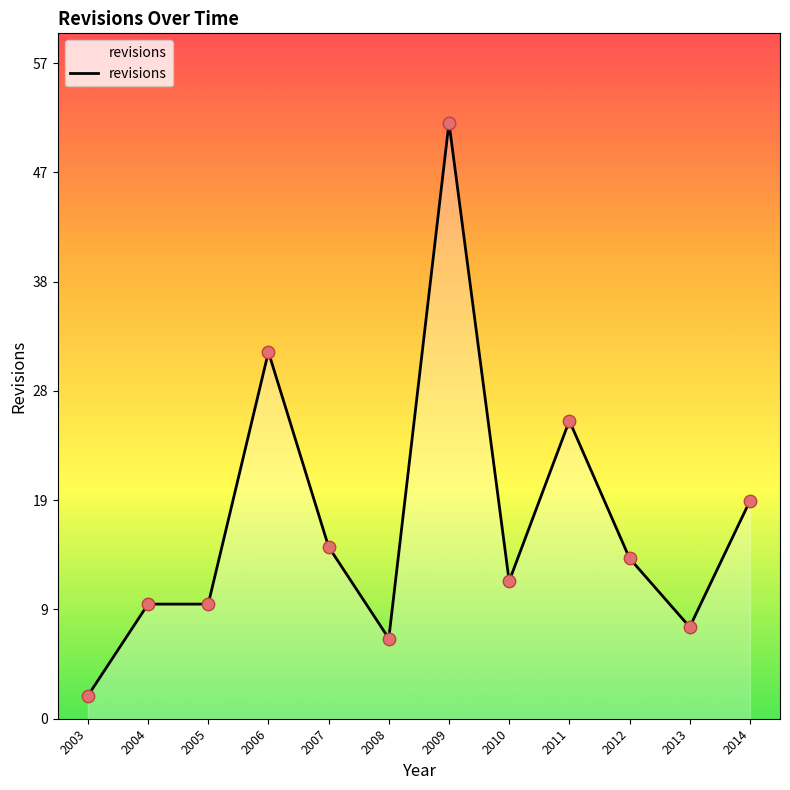

What is the change in value from 2007 to 2008?

-8